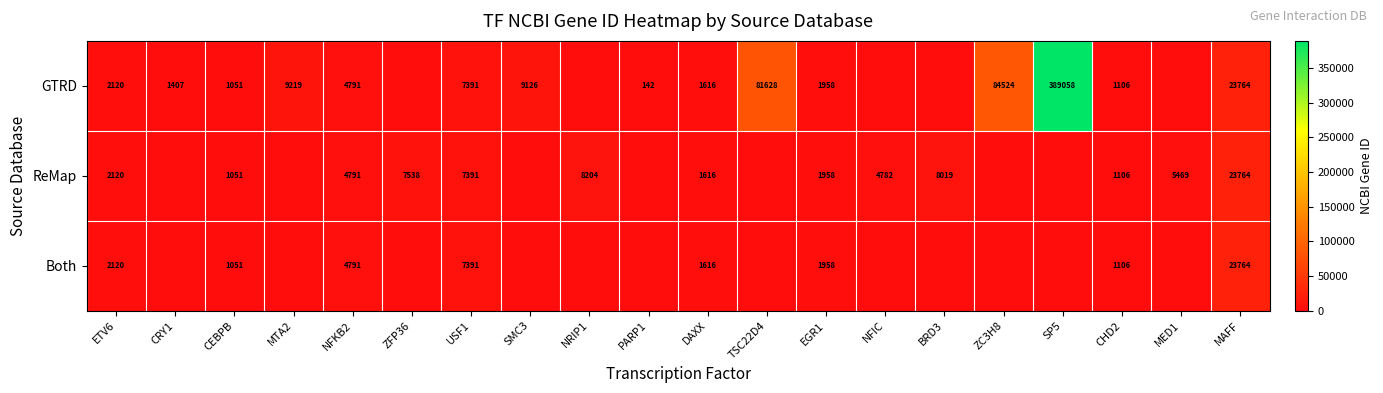

What is the difference between the GTRD values at USF1 and ETV6?

5271